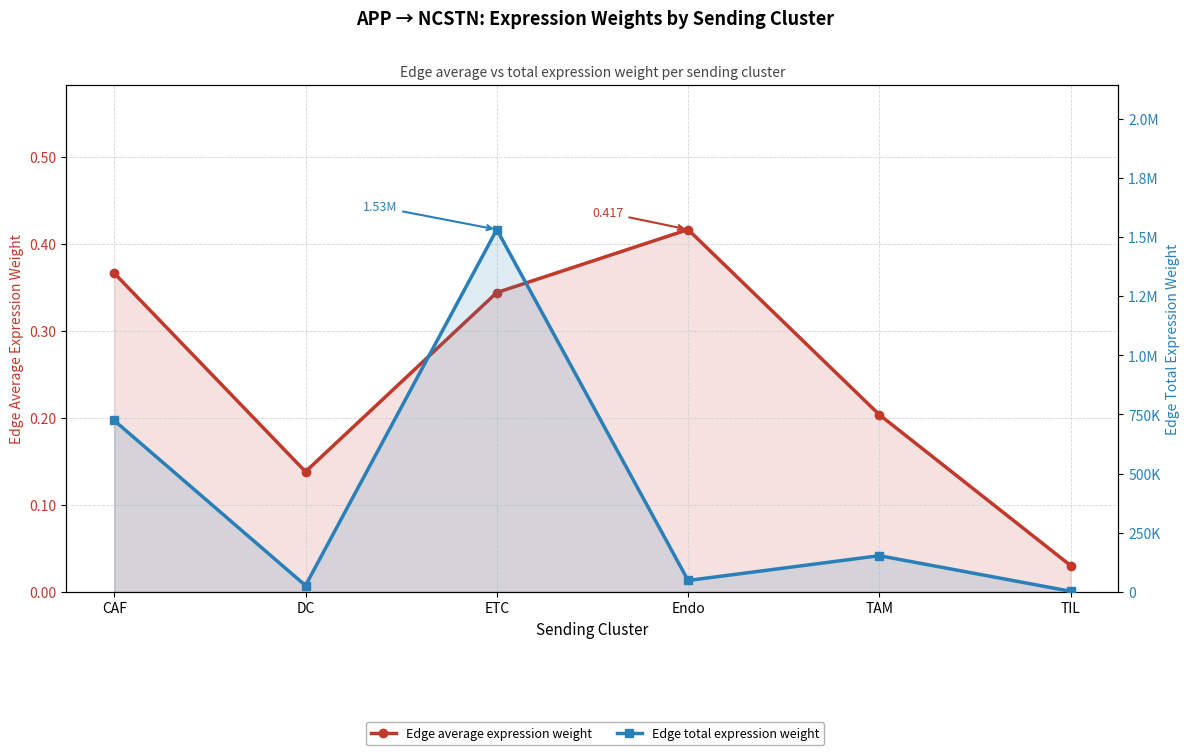

Where does the Edge total expression weight series first go above 153252?

CAF